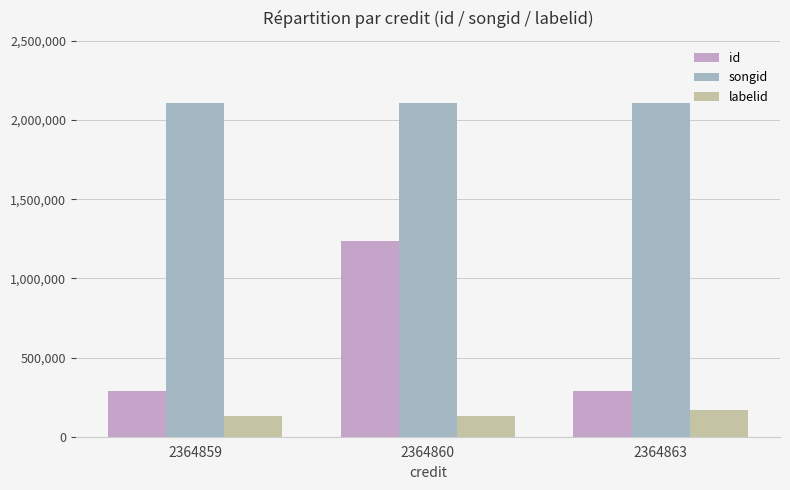

Are the bars horizontal?

No